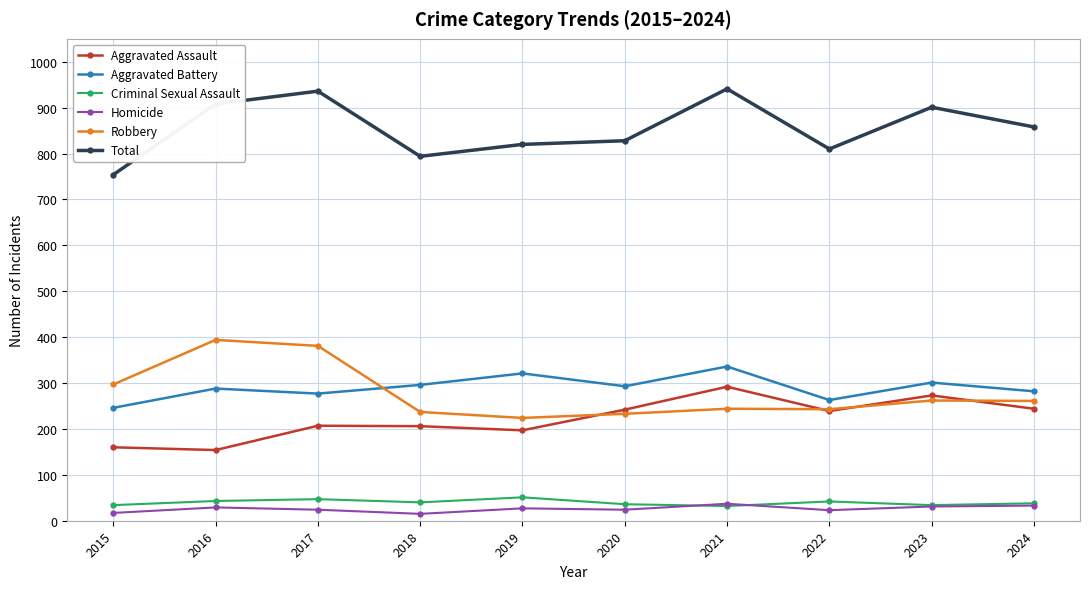

Where is Robbery nearest to the value 309?

2015